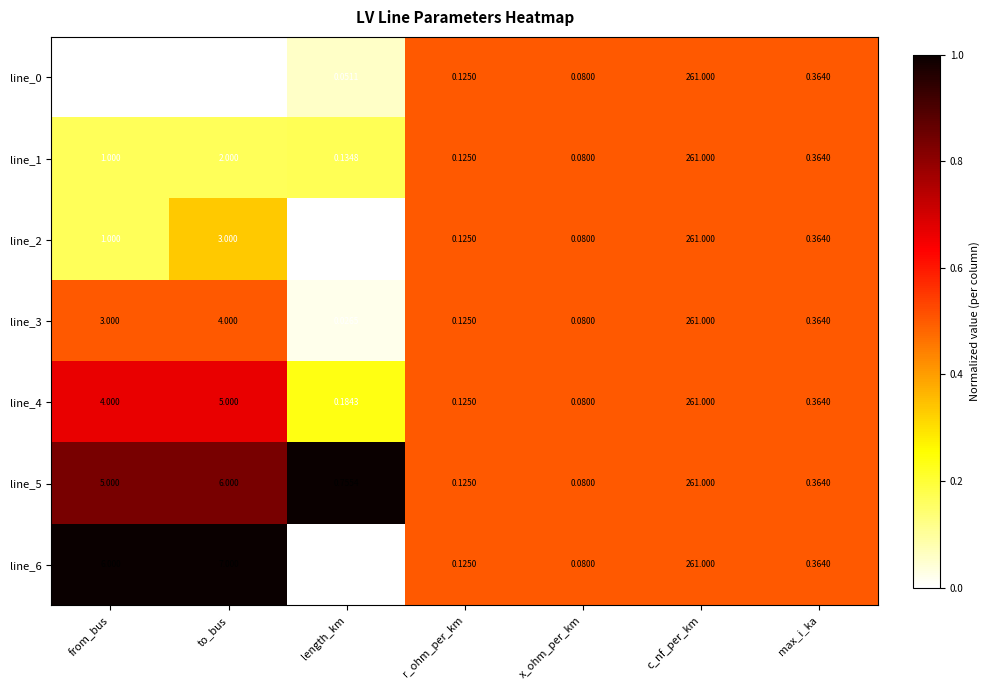

What is the total value across all series at from_bus?

20.0